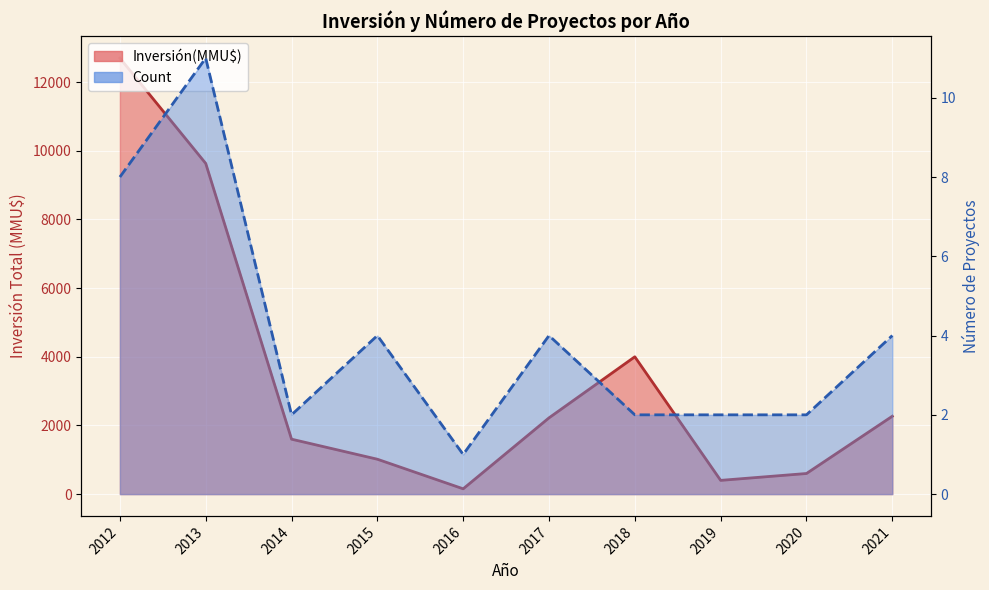

Which category has the lowest value across all series?

2016